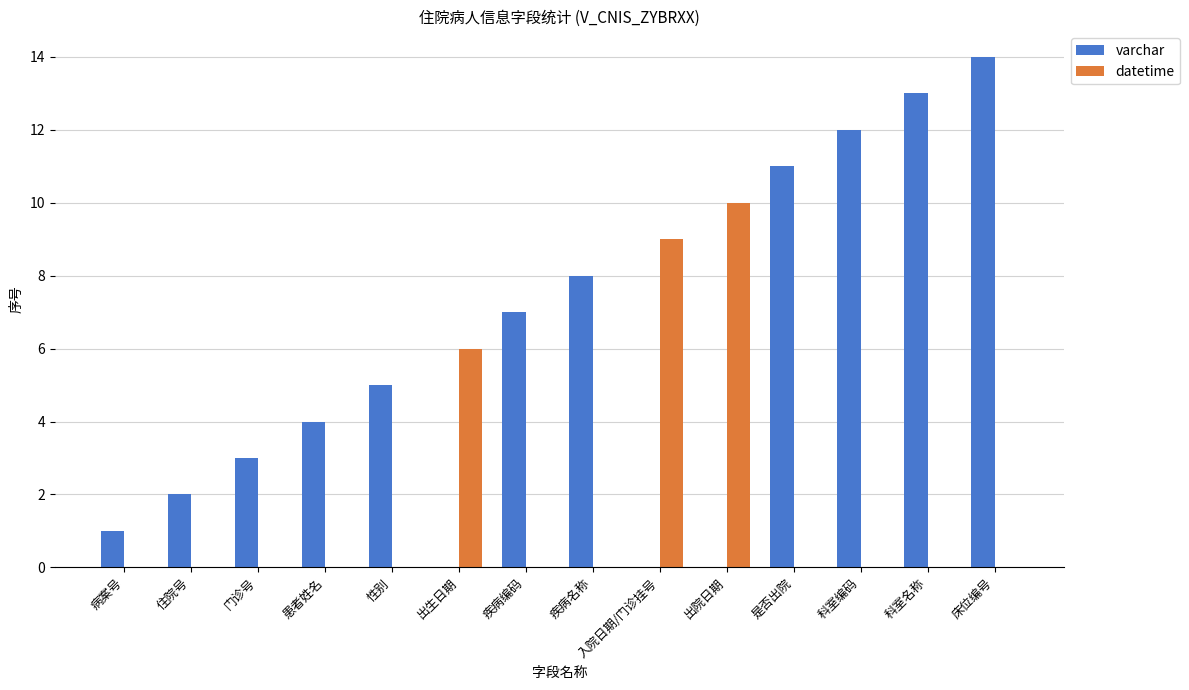

The varchar series shows -7 at 出院日期. True or false?

False